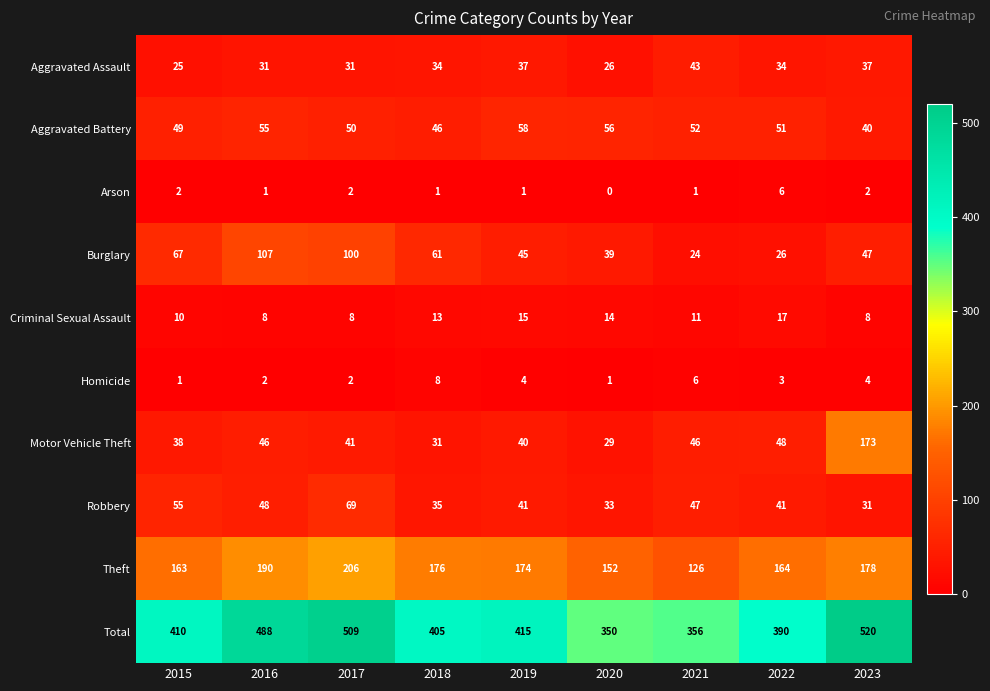

What is the maximum value shown in the chart?

520